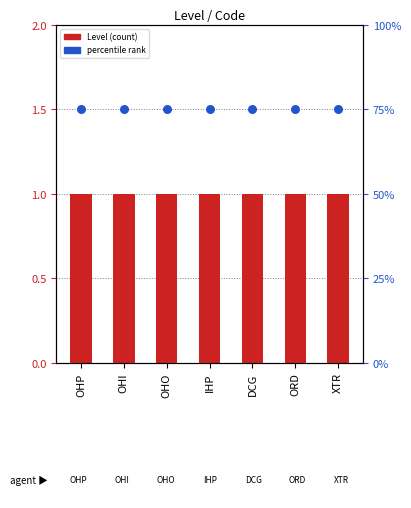

Which series has the largest Y range (max minus min)?

Level (count)